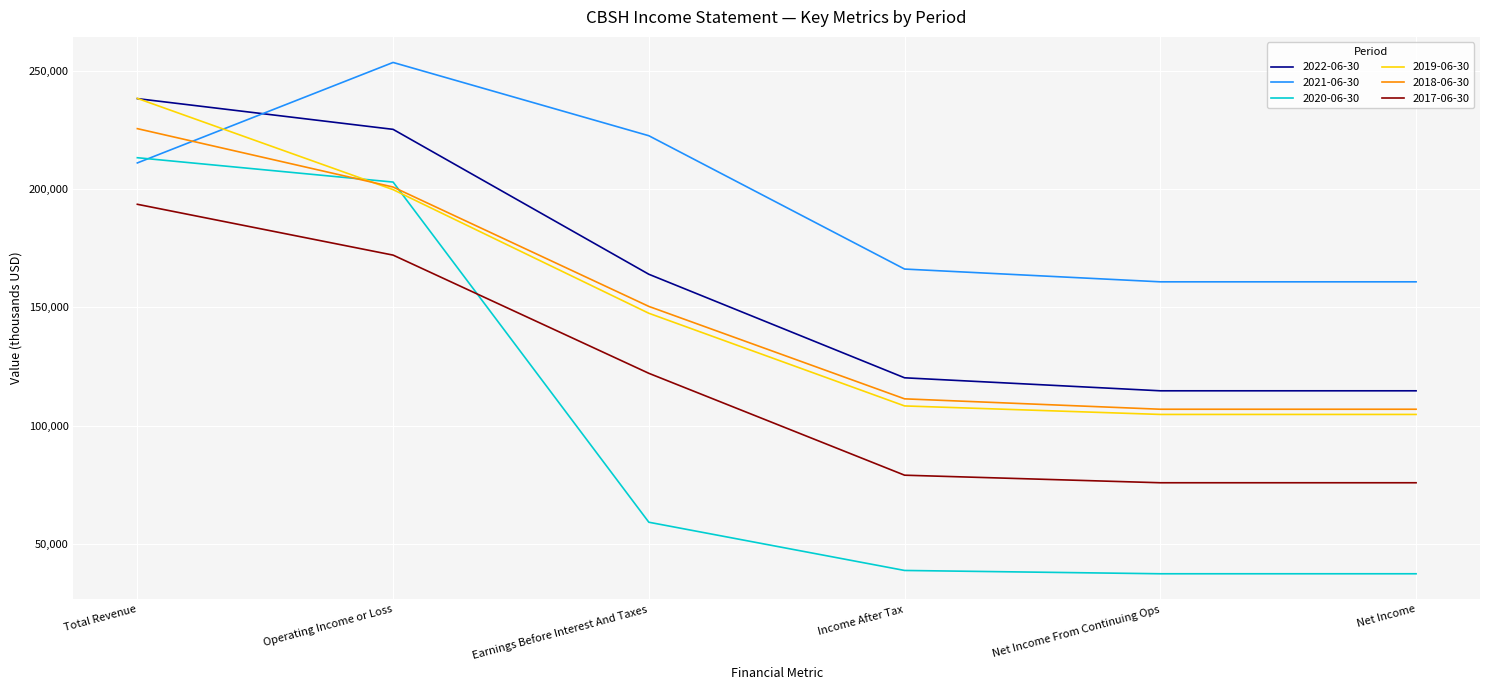

At which label is 2017-06-30 closest to 134700?

Earnings Before Interest And Taxes